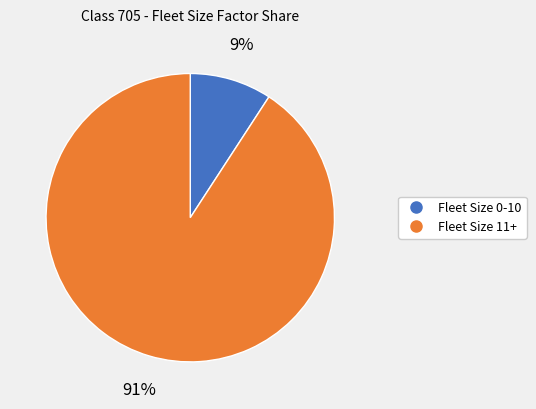

To the nearest percent, what is the average slice percentage?

50%